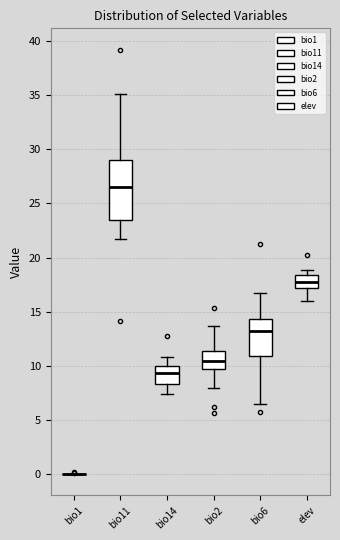

Reading left to right, read every box against the y-axis: the position of its median line, the range the box covers, and the ends of its whiskers. The values are not printed on the chart, so give them approximately, as read against the axis.

bio1: box collapsed to a line at 0.0, whiskers 0.0 to 0.0
bio11: median 26.5, box 23.5 to 29.0, whiskers 21.5 to 35.0
bio14: median 9.5, box 8.5 to 10.0, whiskers 7.5 to 11.0
bio2: median 10.5, box 9.5 to 11.5, whiskers 8.0 to 13.5
bio6: median 13.0, box 11.0 to 14.5, whiskers 6.5 to 17.0
elev: median 17.5, box 17.0 to 18.5, whiskers 16.0 to 19.0